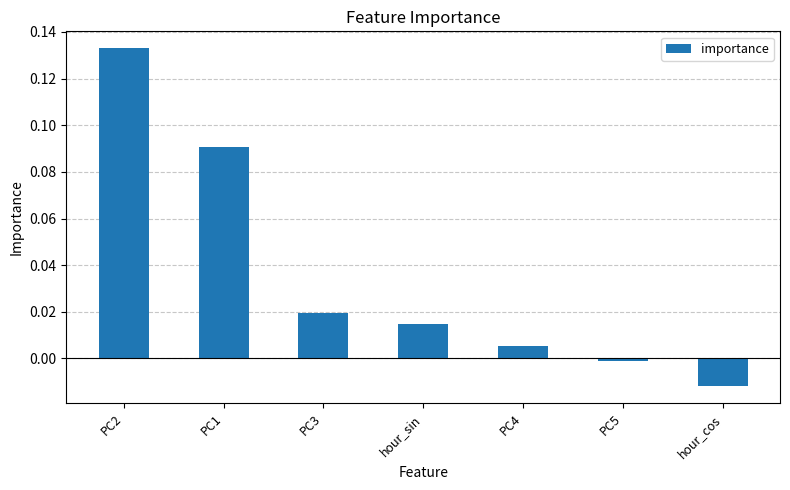

Which category has the highest value across all series?

PC2